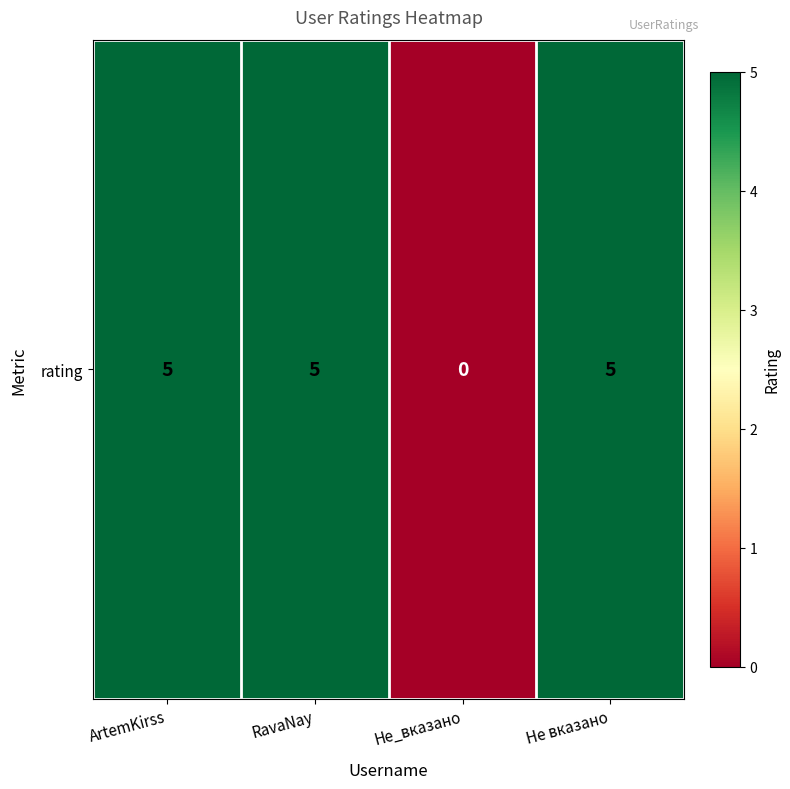

Is it true that the value at RavaNay is 7?

False